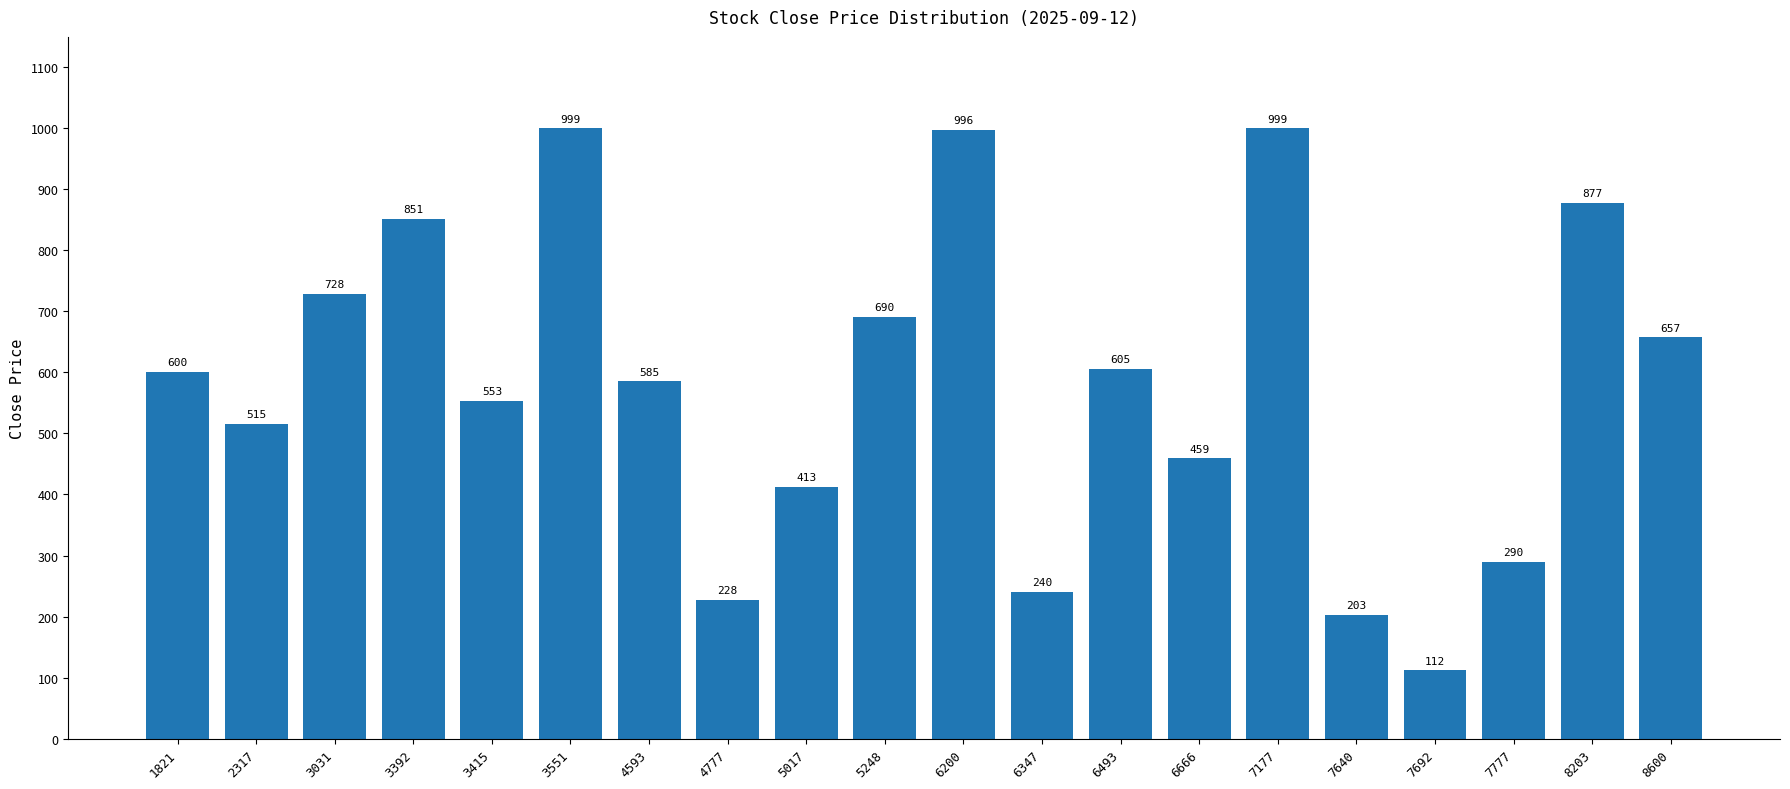

What is the ratio of the value at 6493 to the value at 6347?

2.5